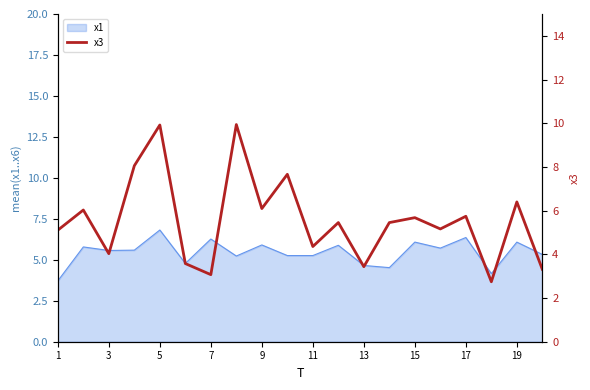

Count the number of values greater than 5.

13